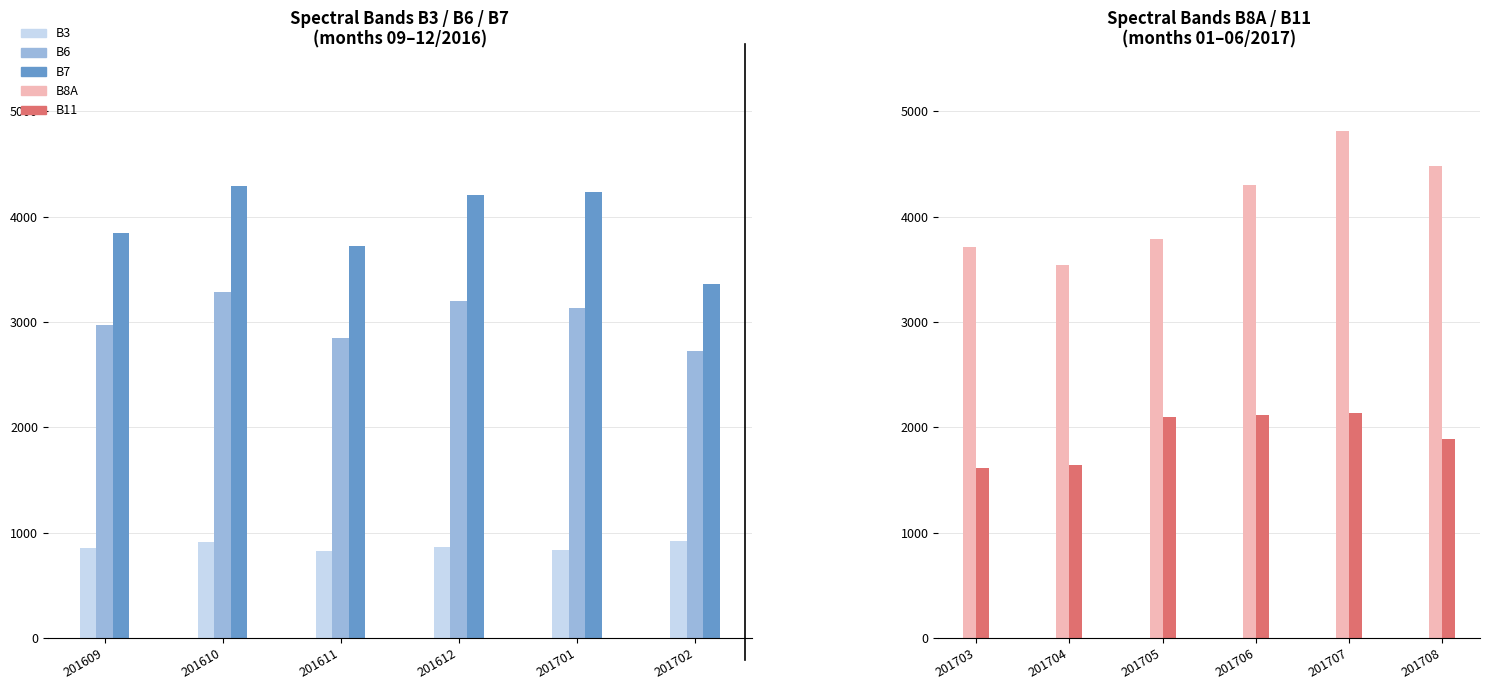

The B6 series shows 3287 at 201610. True or false?

True